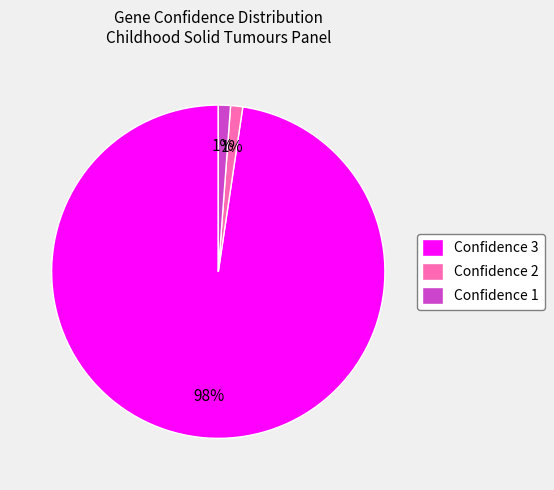

What is the majority slice?

Confidence 3